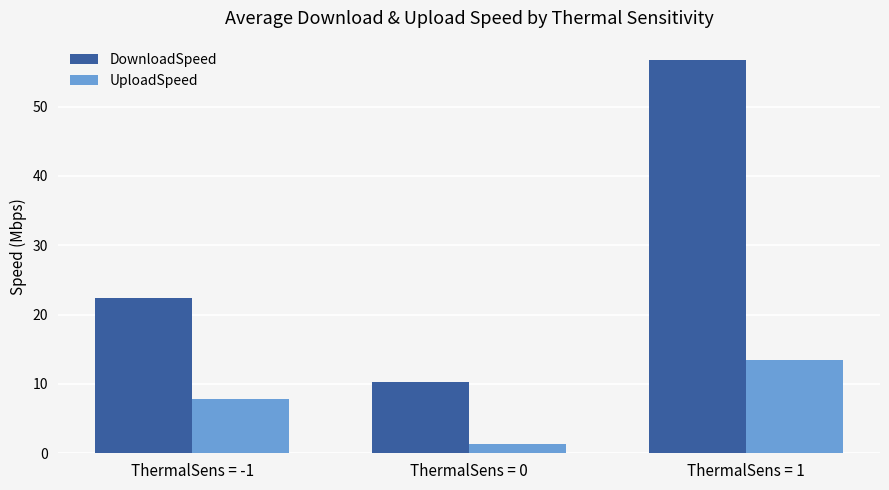

What is the difference between the maximum and second lowest values in the UploadSpeed series?

5.6